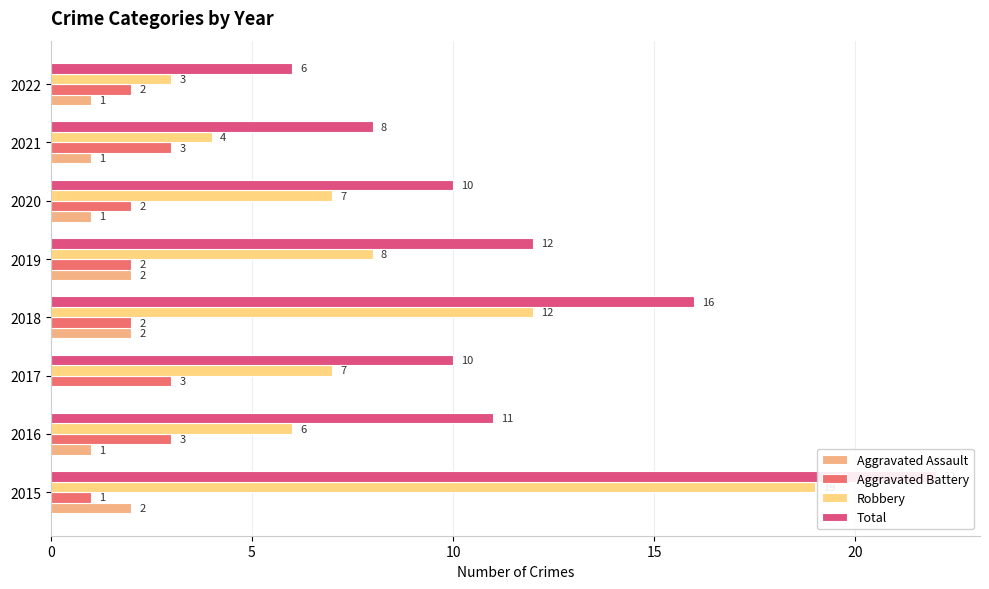

What is the difference between the second highest and minimum values in the Aggravated Assault series?

2